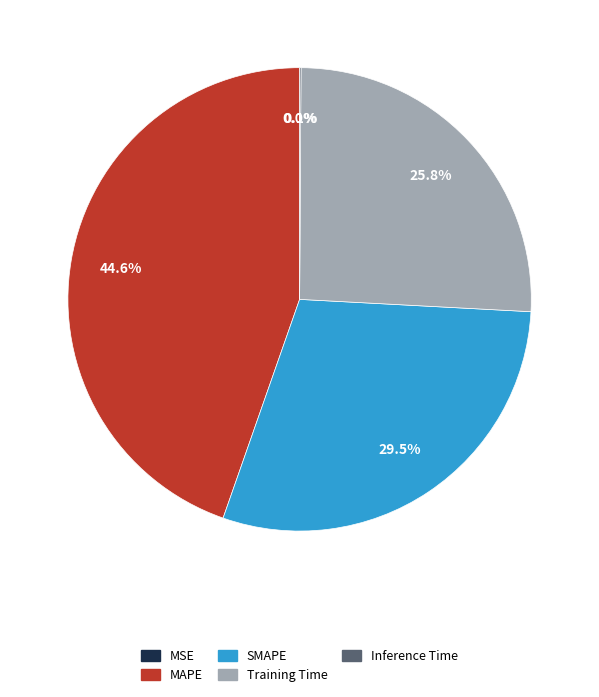

Is it true that Training Time is 26% of the pie?

True